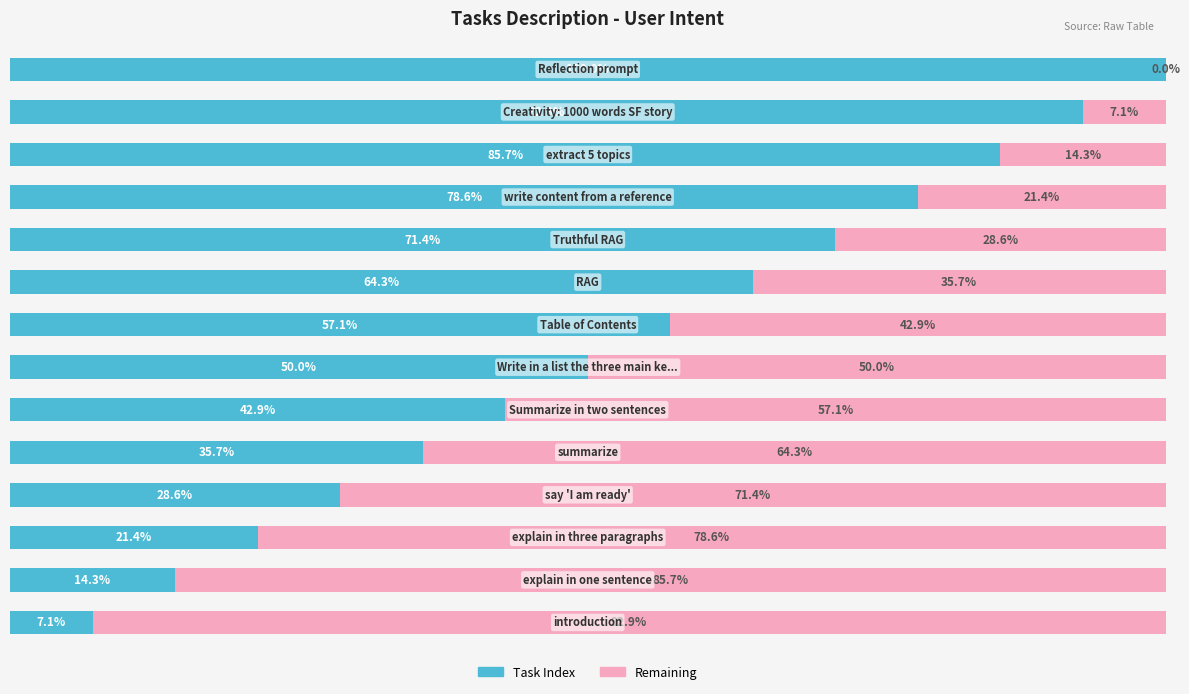

What are all the series names shown in the legend?

Task Index, Remaining